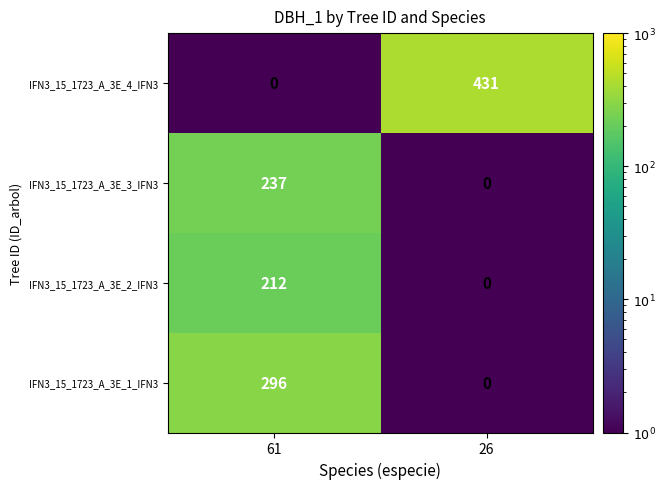

Reading right to left, what are all the values shown in this chart?

IFN3_15_1723_A_3E_4_IFN3: 26=431	61=0
IFN3_15_1723_A_3E_3_IFN3: 26=0	61=237
IFN3_15_1723_A_3E_2_IFN3: 26=0	61=212
IFN3_15_1723_A_3E_1_IFN3: 26=0	61=296